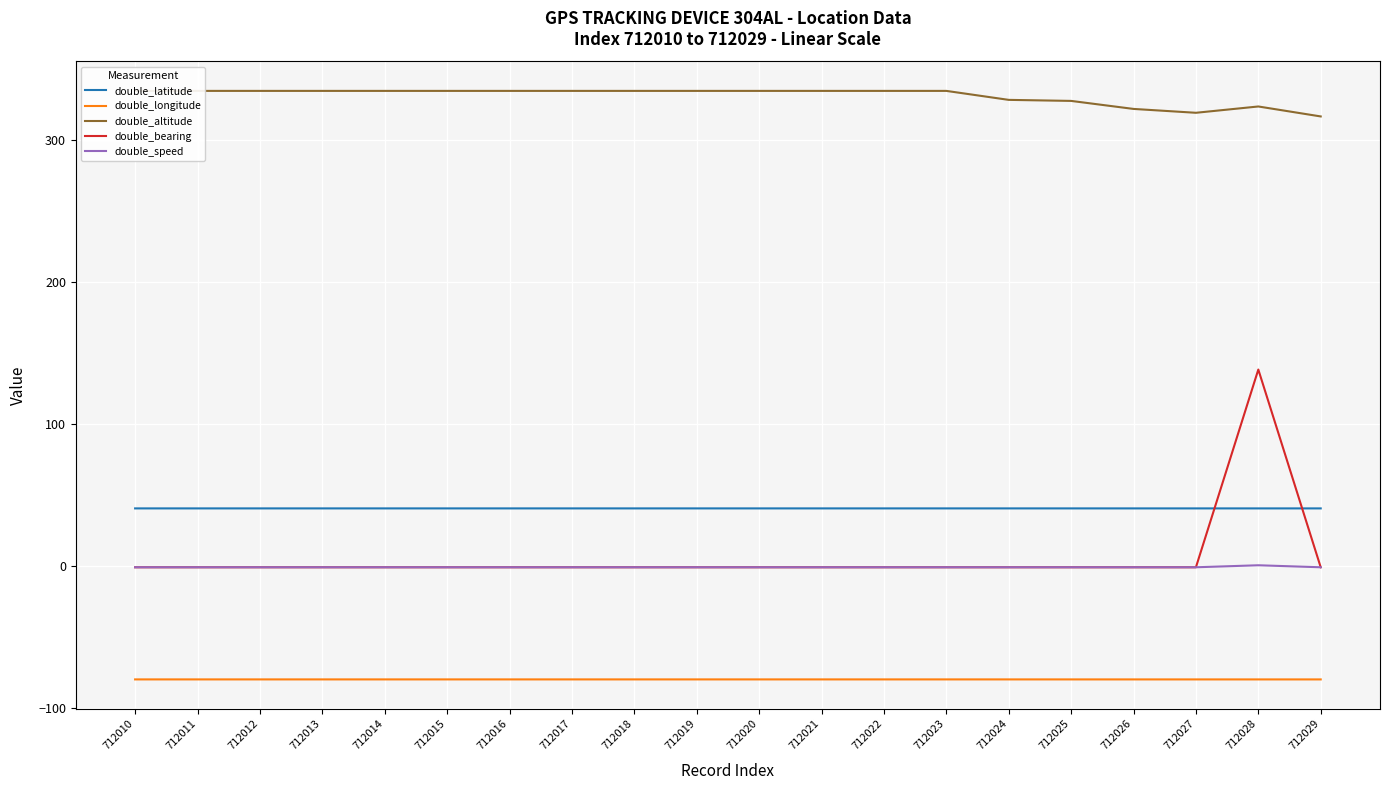

True or false: double_speed and double_altitude intersect in this chart.

False